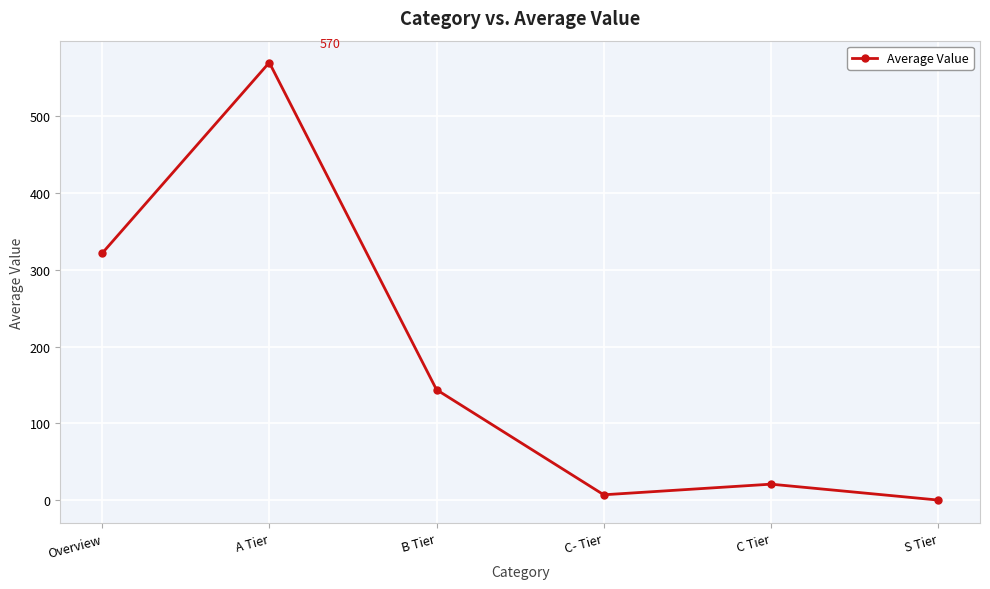

How many categories are shown in the chart?

6